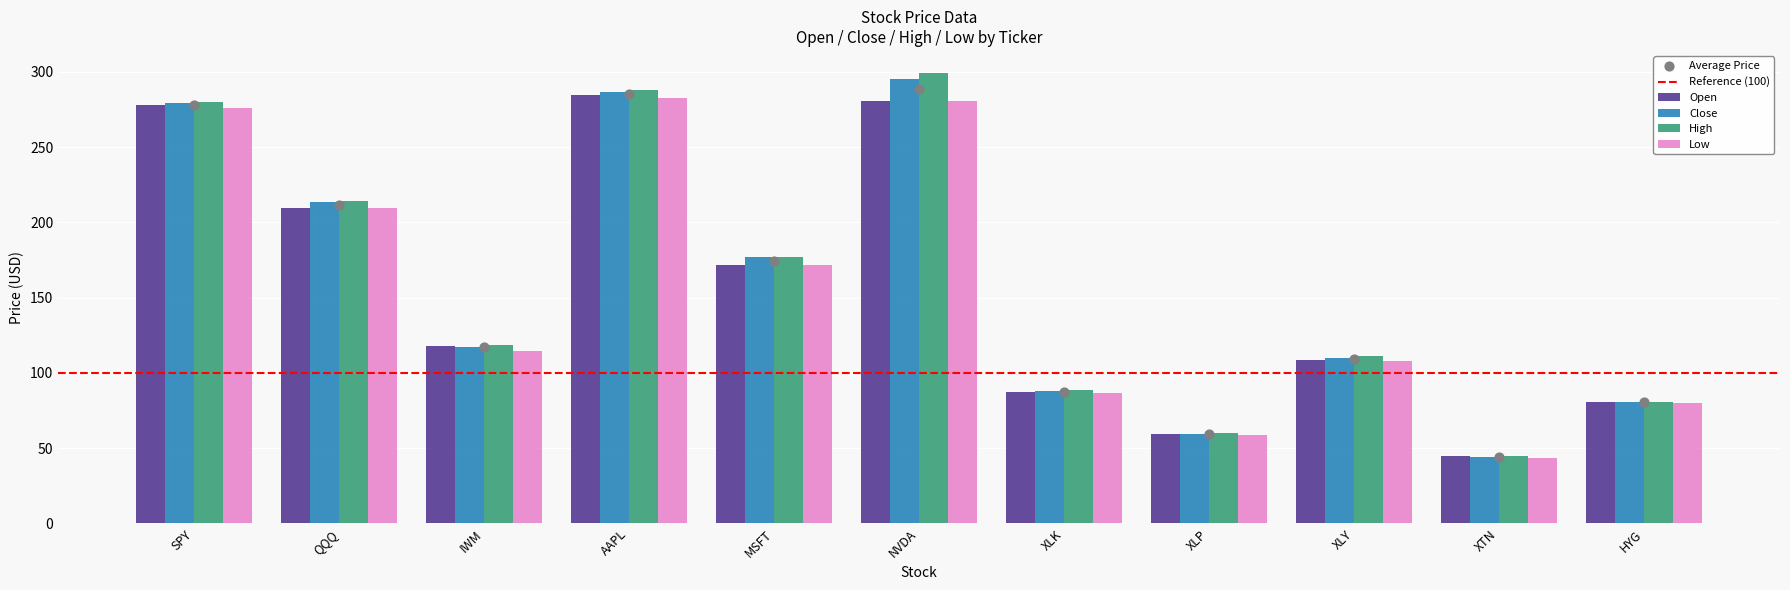

Which series has the largest total across all categories?

High